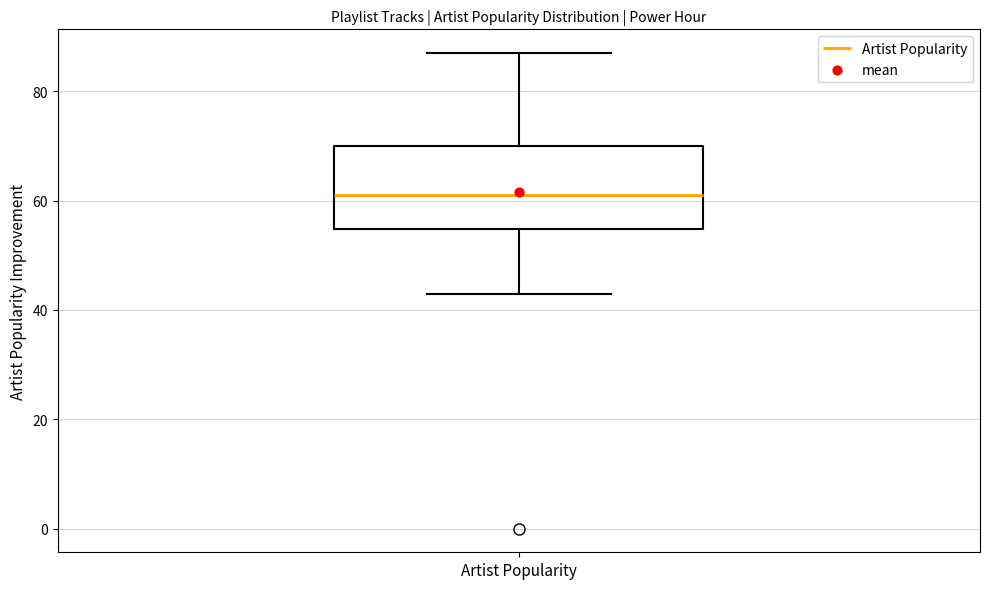

Where is the lower edge of the box for Artist Popularity on the y-axis? The values are not printed on the chart, so give them approximately, as read against the axis.

54